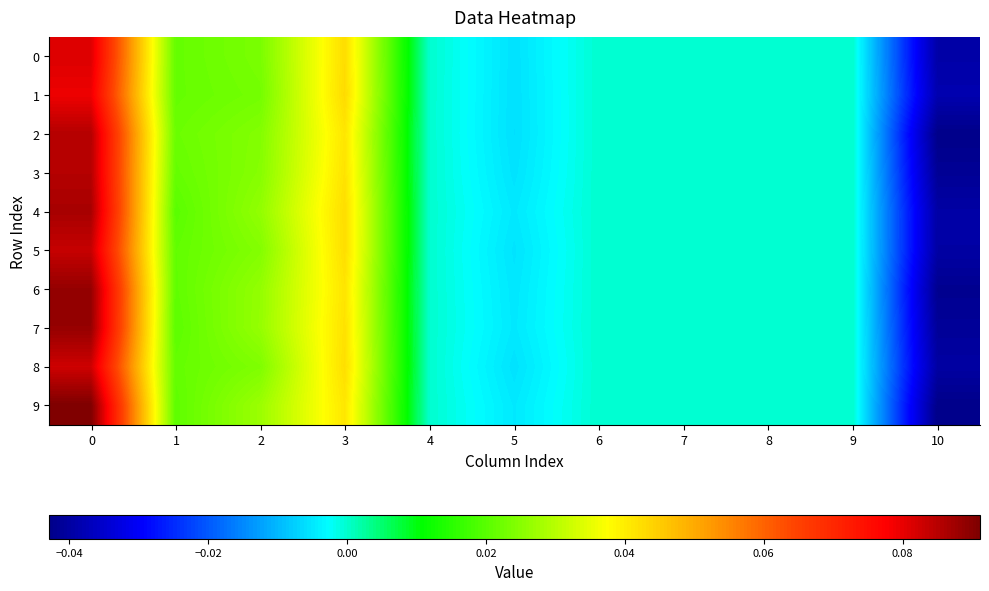

Reading left to right, transcribe all the data shown in this chart.

0: 0=0.1	1=0.0	2=0.0	3=0.0	4=0.0	5=-0.0	6=0.0	7=0.0	8=0.0	9=0.0	10=-0.0
1: 0=0.1	1=0.0	2=0.0	3=0.0	4=0.0	5=-0.0	6=0.0	7=0.0	8=0.0	9=0.0	10=-0.0
2: 0=0.1	1=0.0	2=0.0	3=0.0	4=0.0	5=-0.0	6=0.0	7=0.0	8=0.0	9=0.0	10=-0.0
3: 0=0.1	1=0.0	2=0.0	3=0.0	4=0.0	5=-0.0	6=0.0	7=0.0	8=0.0	9=0.0	10=-0.0
4: 0=0.1	1=0.0	2=0.0	3=0.0	4=0.0	5=-0.0	6=0.0	7=0.0	8=0.0	9=0.0	10=-0.0
5: 0=0.1	1=0.0	2=0.0	3=0.0	4=0.0	5=-0.0	6=0.0	7=0.0	8=0.0	9=0.0	10=-0.0
6: 0=0.1	1=0.0	2=0.0	3=0.0	4=0.0	5=-0.0	6=0.0	7=0.0	8=0.0	9=0.0	10=-0.0
7: 0=0.1	1=0.0	2=0.0	3=0.0	4=0.0	5=-0.0	6=0.0	7=0.0	8=0.0	9=0.0	10=-0.0
8: 0=0.1	1=0.0	2=0.0	3=0.0	4=0.0	5=-0.0	6=0.0	7=0.0	8=0.0	9=0.0	10=-0.0
9: 0=0.1	1=0.0	2=0.0	3=0.0	4=0.0	5=-0.0	6=0.0	7=0.0	8=0.0	9=0.0	10=-0.0